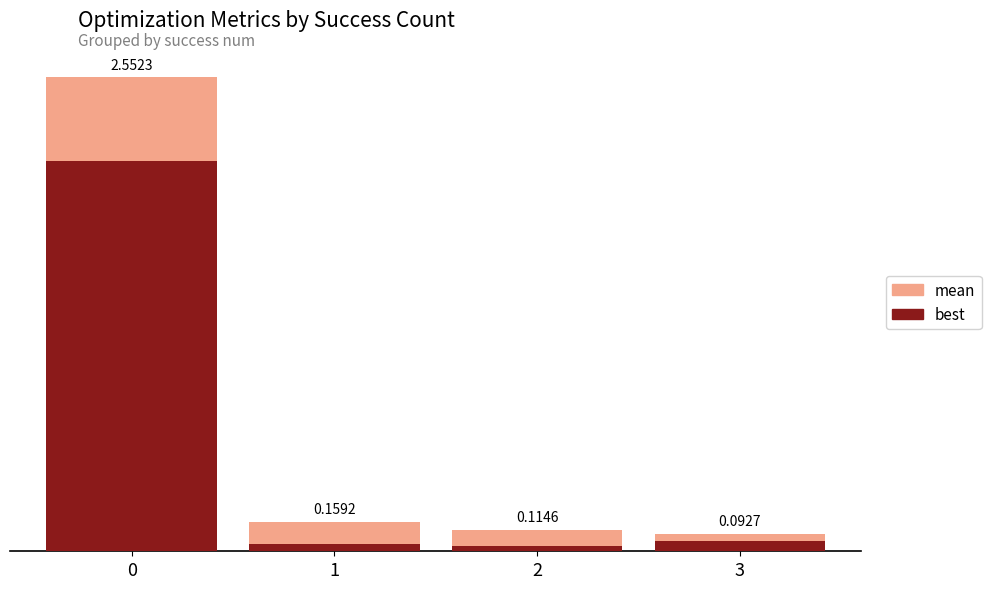

What is the difference between the maximum and minimum values in the best series?

2.1